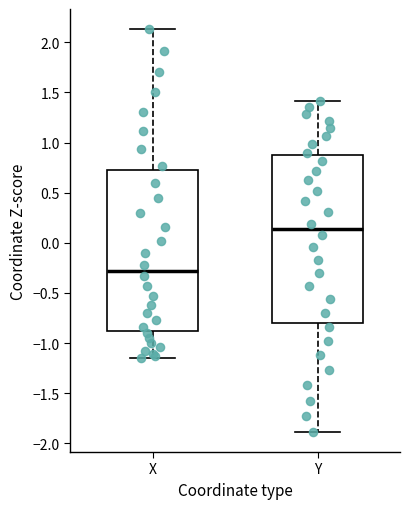

Reading left to right, read every box against the y-axis: the position of its median line, the range the box covers, and the ends of its whiskers. The values are not printed on the chart, so give them approximately, as read against the axis.

X: median -0.30, box -0.90 to 0.70, whiskers -1.15 to 2.15
Y: median 0.15, box -0.80 to 0.90, whiskers -1.90 to 1.40